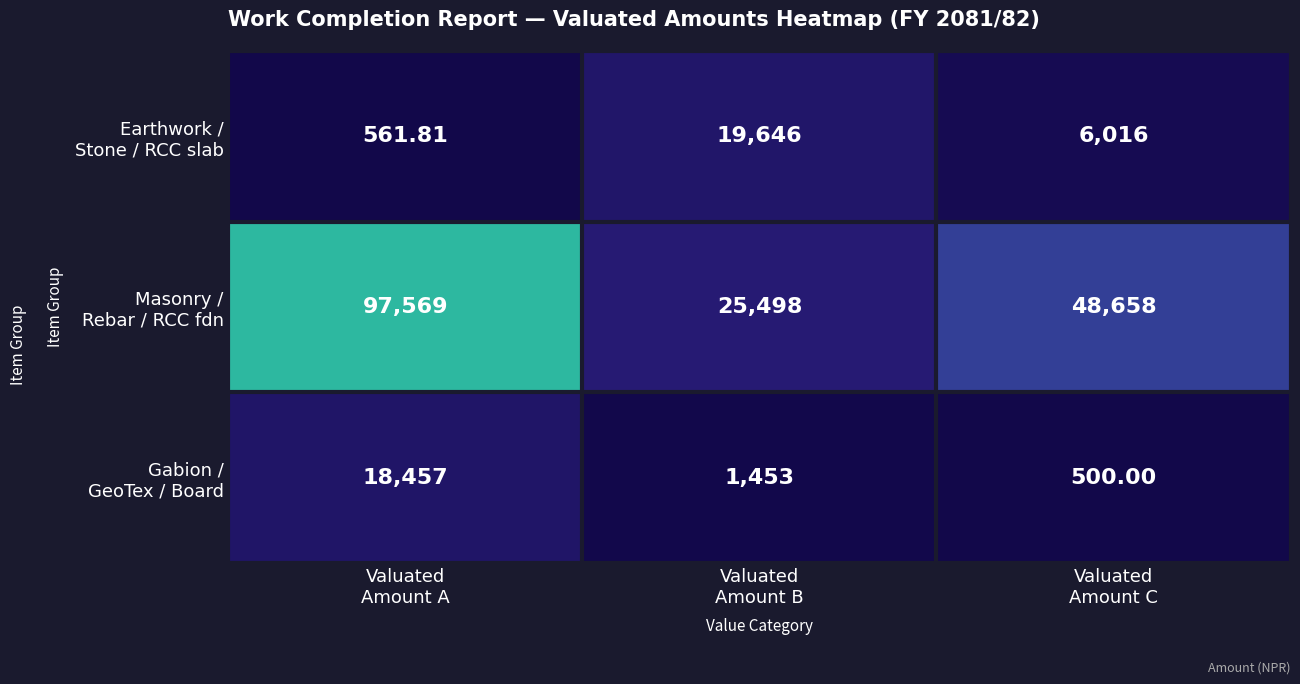

At which category does the chart reach its peak across all series?

Valuated
Amount A